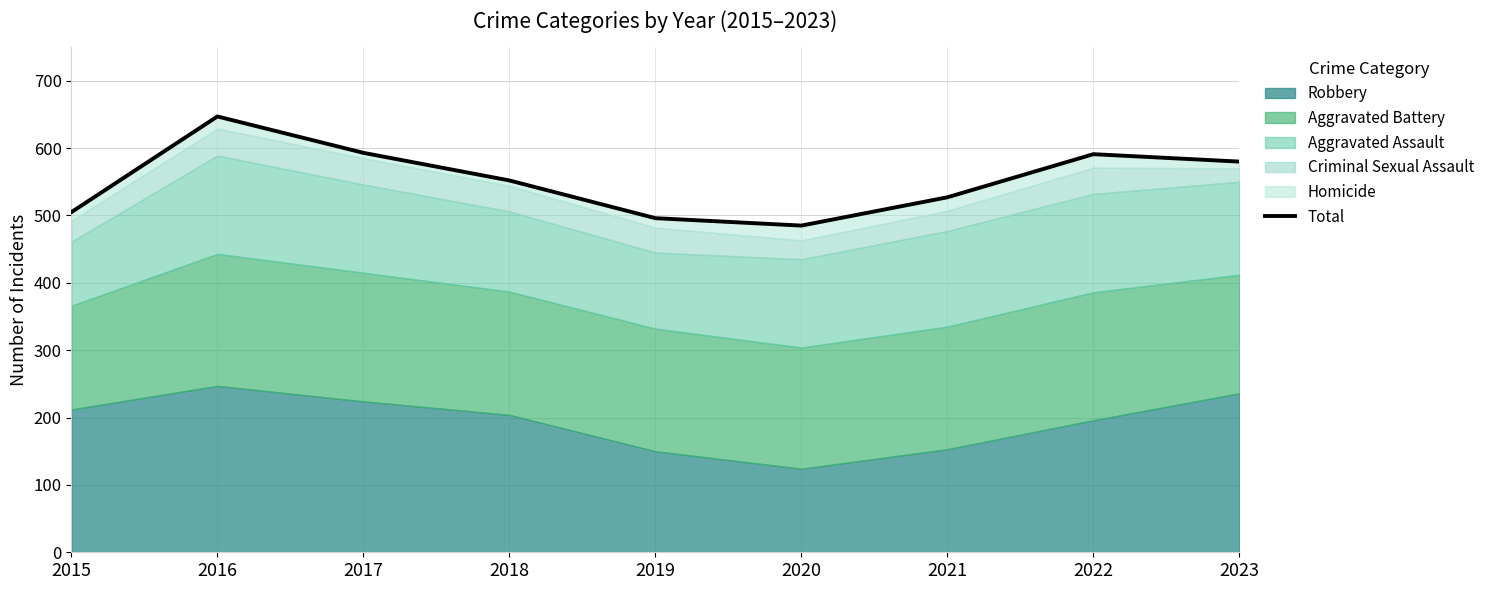

True or false: the data shows 255 at 2018.

False